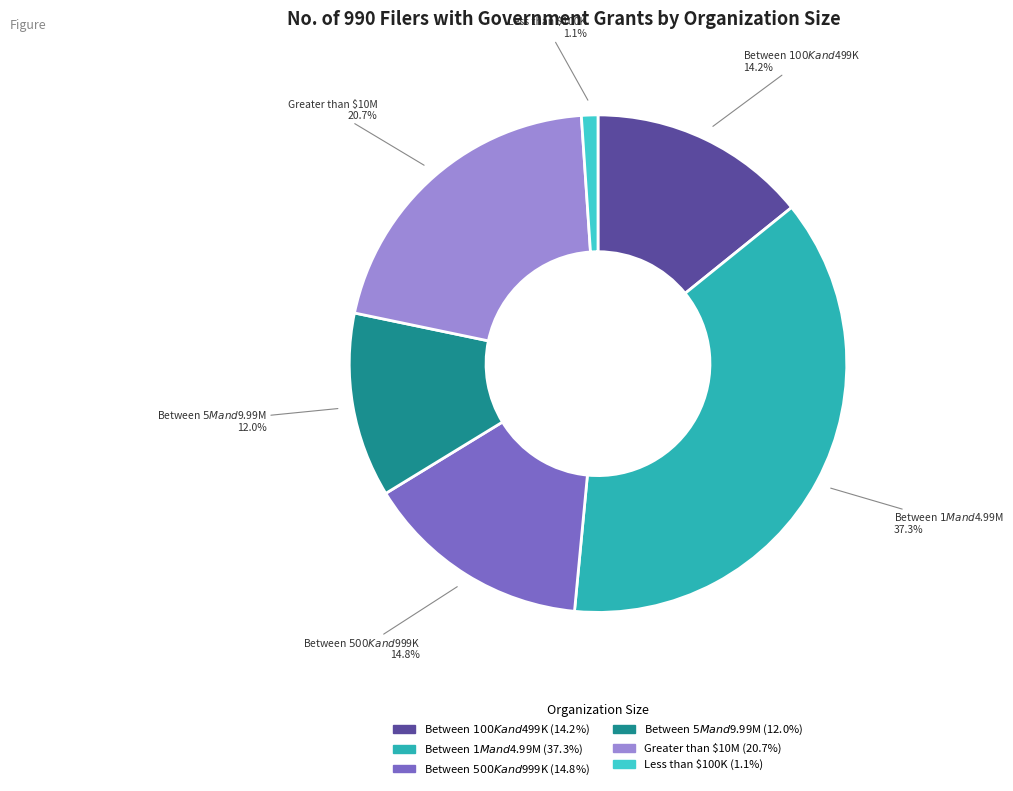

Which has a higher value, Between $500K and $999K or Between $1M and $4.99M?

Between $1M and $4.99M